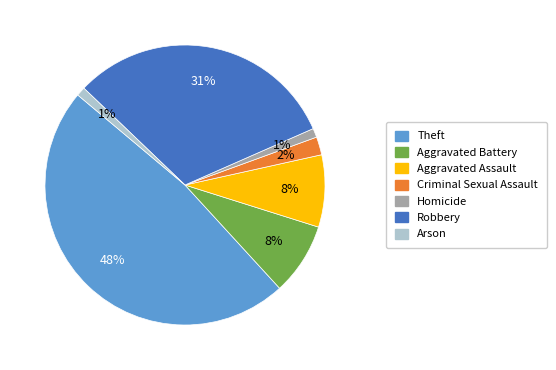

Is Homicide the majority of the pie?

No